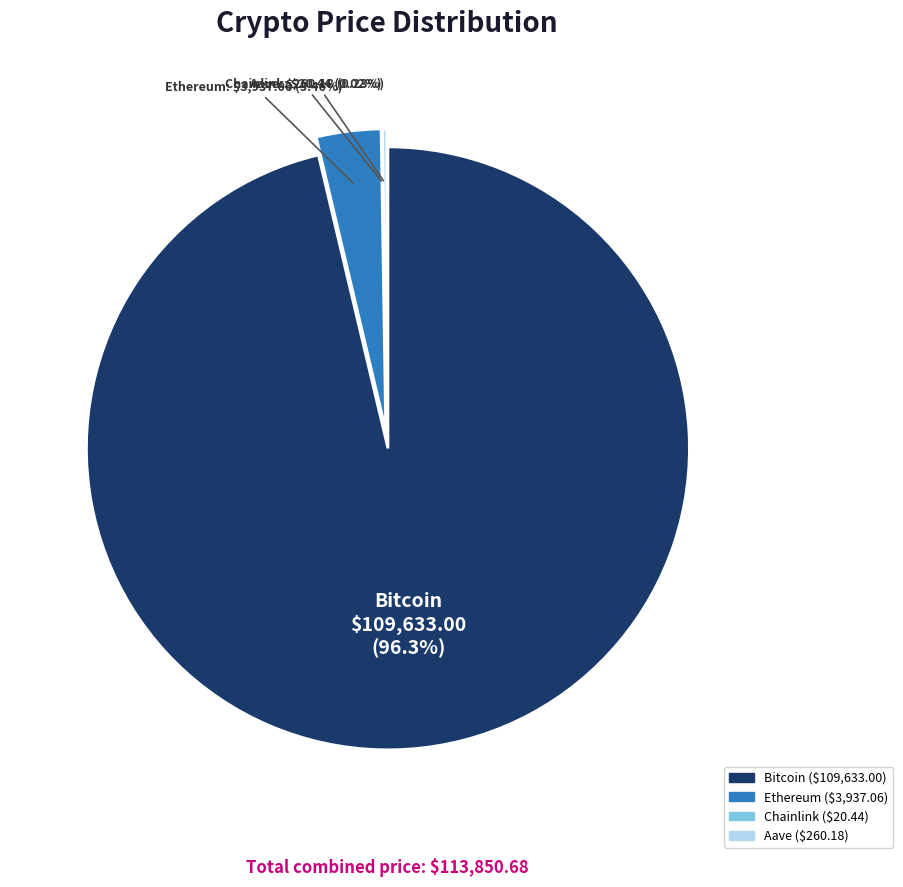

What is the largest slice in the pie chart?

Bitcoin